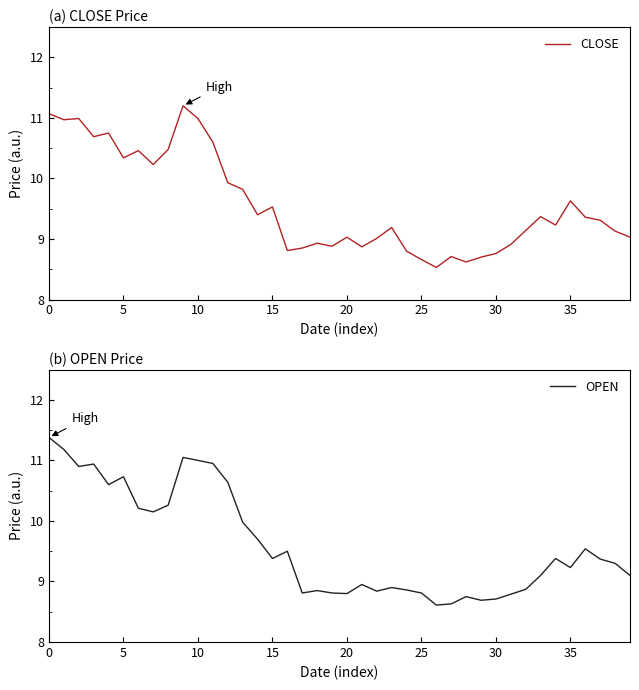

Which series has the largest range (max minus min)?

OPEN